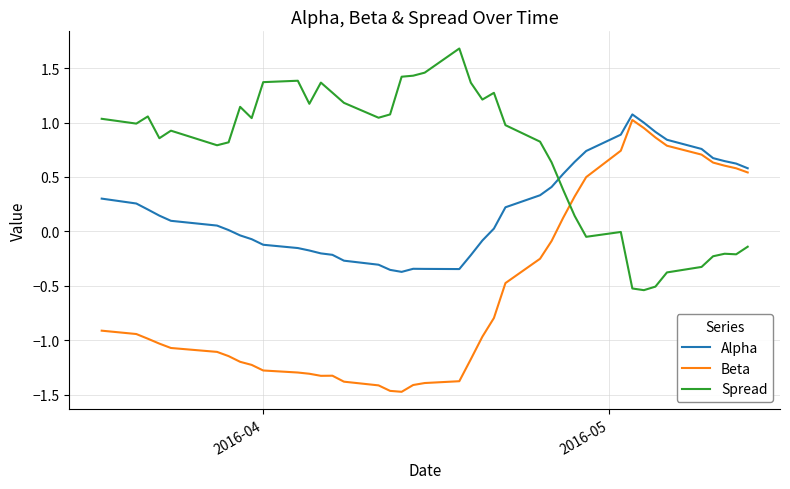

Which series has the largest range (max minus min)?

Beta